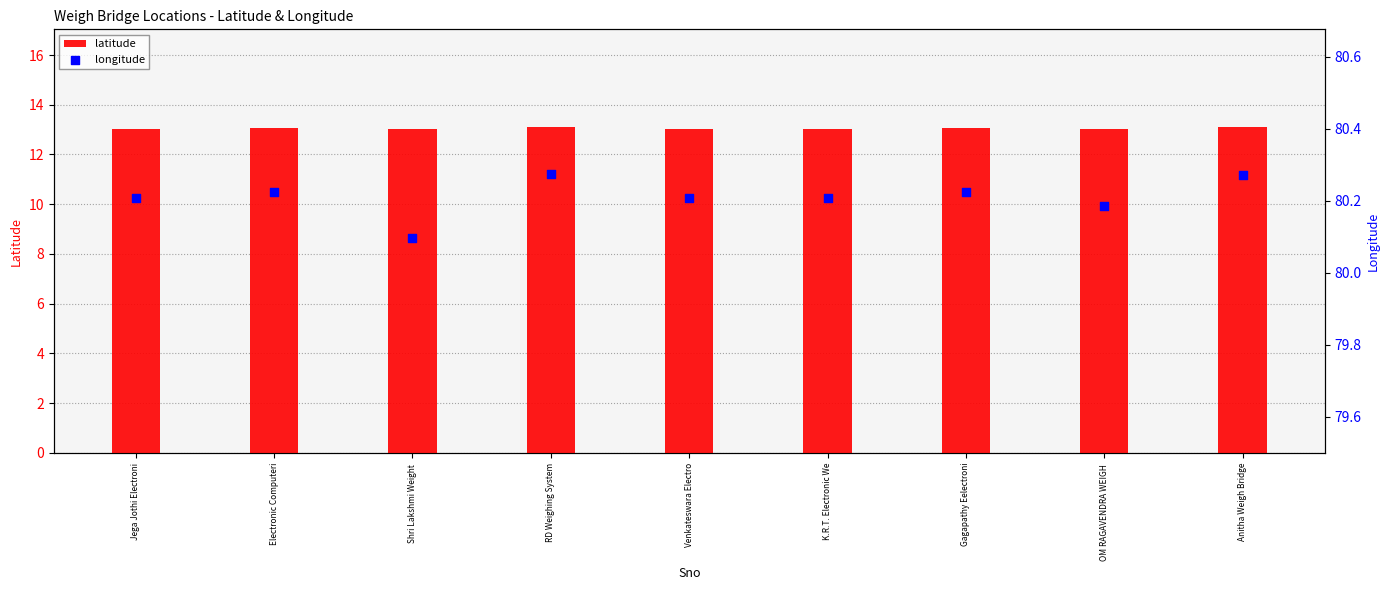

What are all the series names shown in the legend?

latitude, longitude